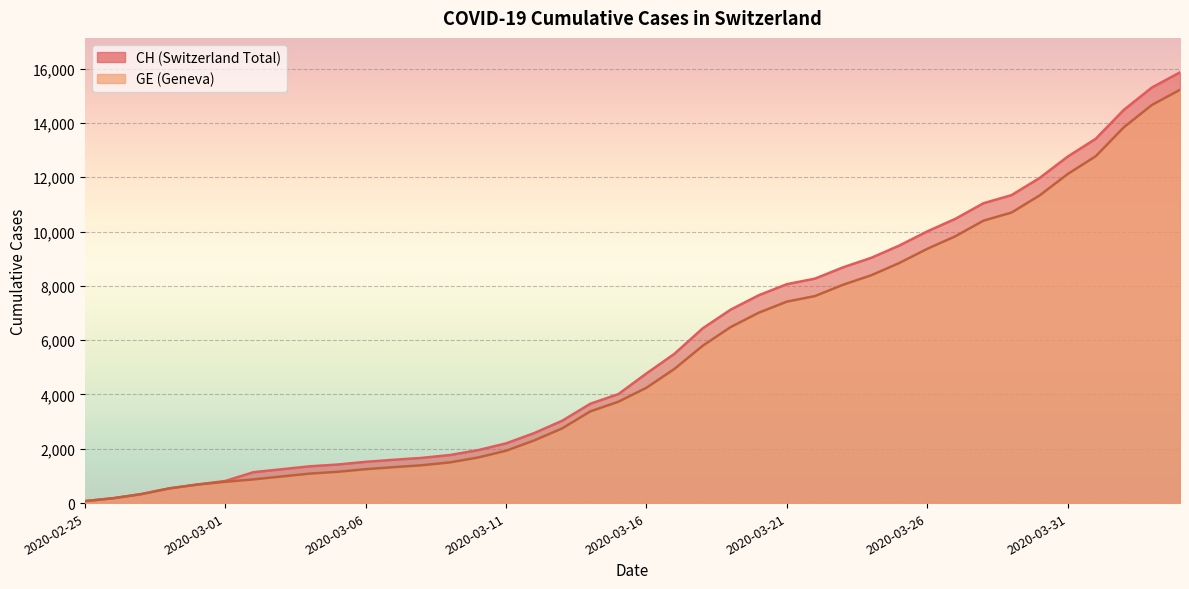

Reading left to right, what are all the values shown in this chart?

CH: 73	178	329	540	682	814	1137	1245	1353	1420	1519	1595	1664	1770	1949	2199	2577	3033	3658	4014	4775	5501	6434	7125	7654	8061	8265	8681	9030	9481	10005	10467	11041	11340	11971	12758	13415	14480	15303	15861
GE: 73	178	329	540	682	784	872	979	1085	1152	1248	1324	1393	1499	1678	1928	2306	2752	3377	3733	4248	4944	5792	6483	7012	7419	7623	8039	8388	8839	9363	9825	10399	10698	11329	12116	12773	13838	14661	15219